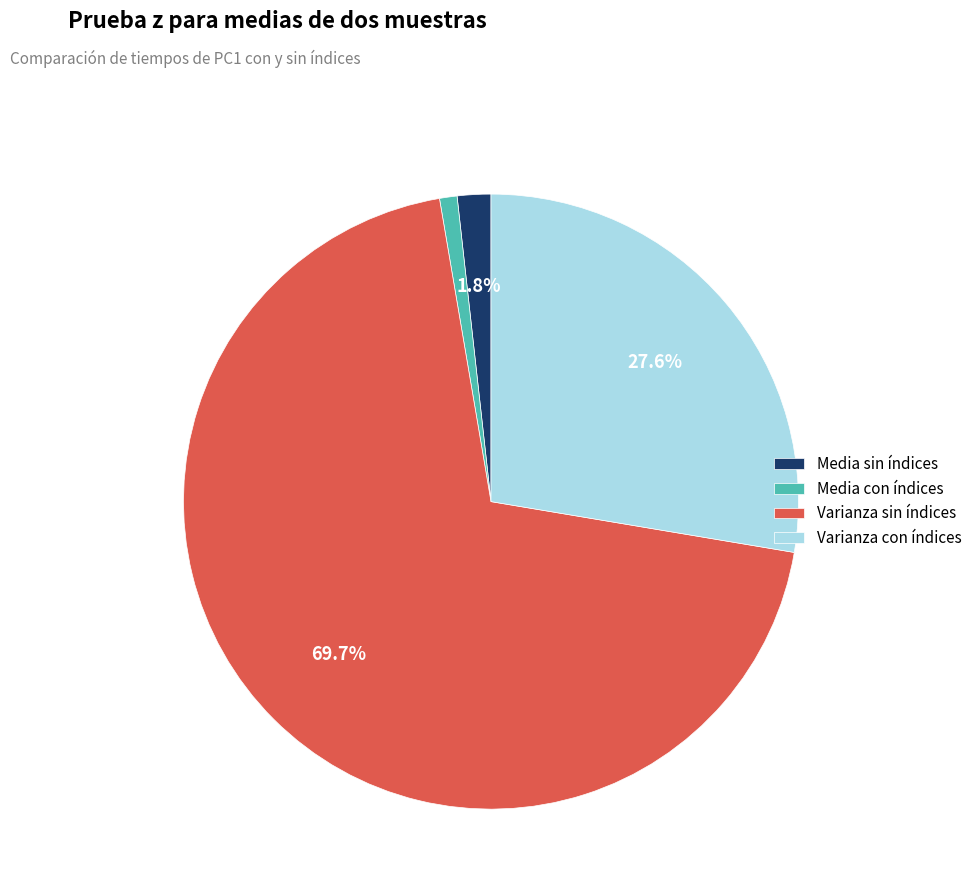

Which category has the biggest portion of the pie?

Varianza sin índices